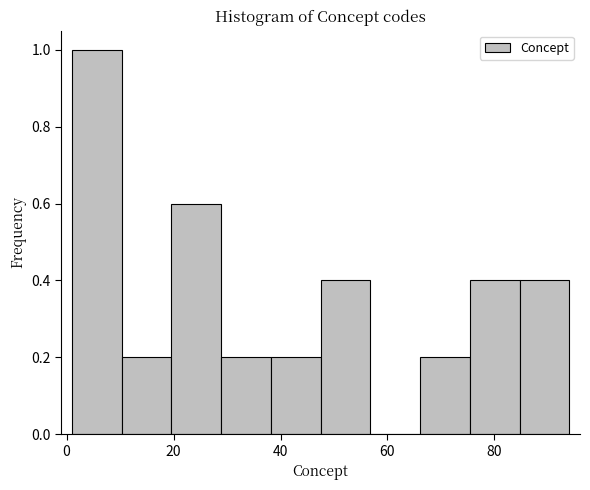

Reading left to right, list every bar in this chart as the range it spans on the x-axis followed by its height. Neither the bar edges nor the heights are printed on the chart, so give them approximately, as read against the axes.

2 to 10: 1.0
10 to 20: 0.2
20 to 28: 0.6
28 to 38: 0.2
38 to 48: 0.2
48 to 56: 0.4
56 to 66: 0
66 to 76: 0.2
76 to 84: 0.4
84 to 94: 0.4